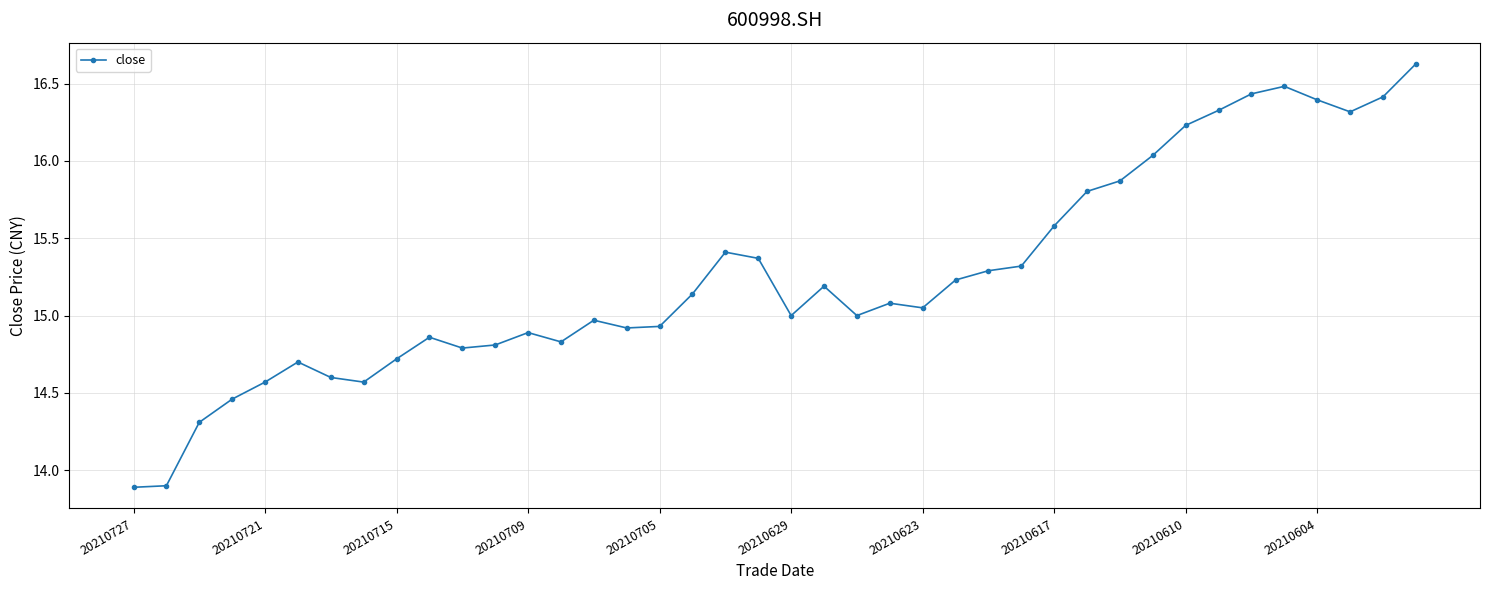

What is the value of the 9th point from the left?

14.7